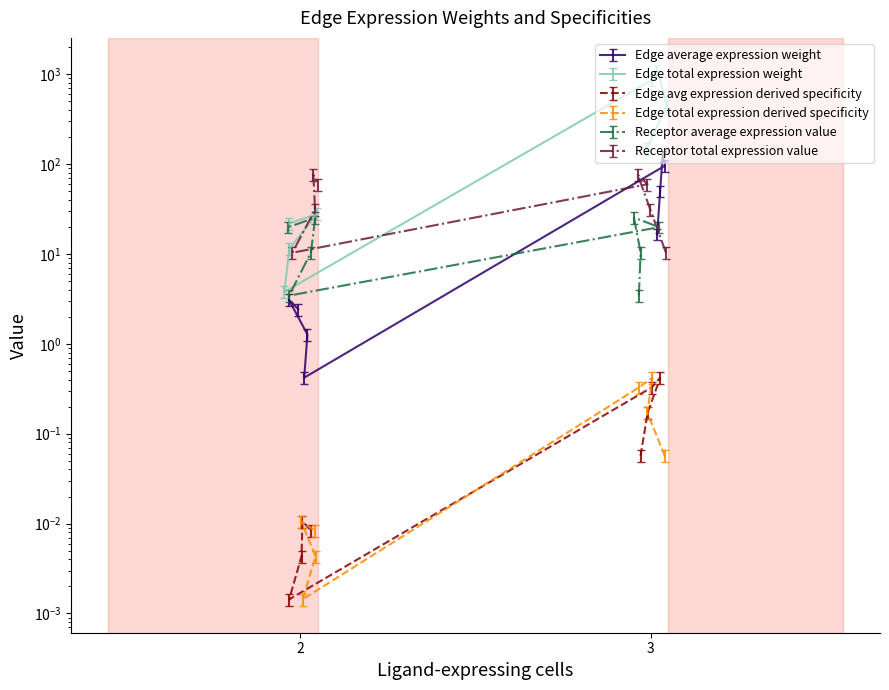

Is this an area chart (filled region under the line)?

No